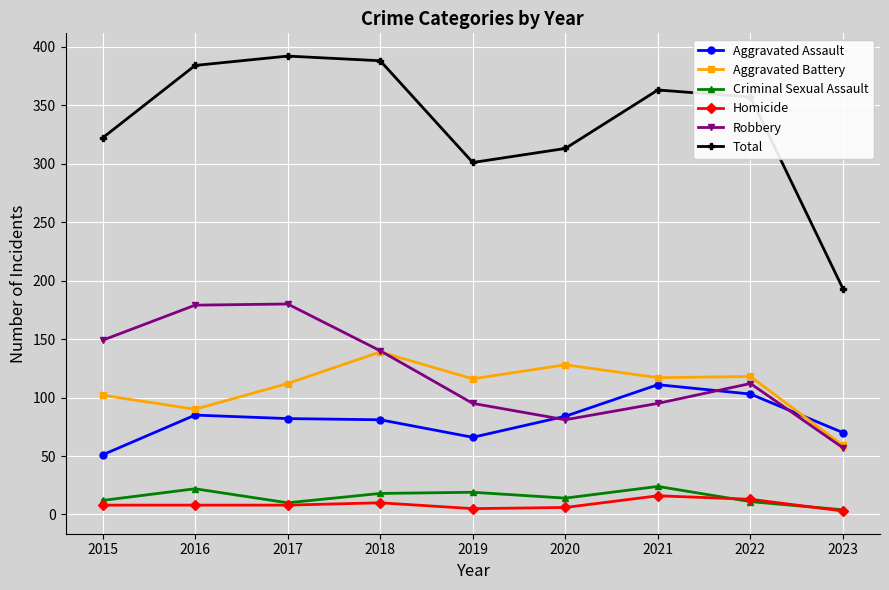

In Robbery, how many points are higher than both neighbors (excluding endpoints)?

2